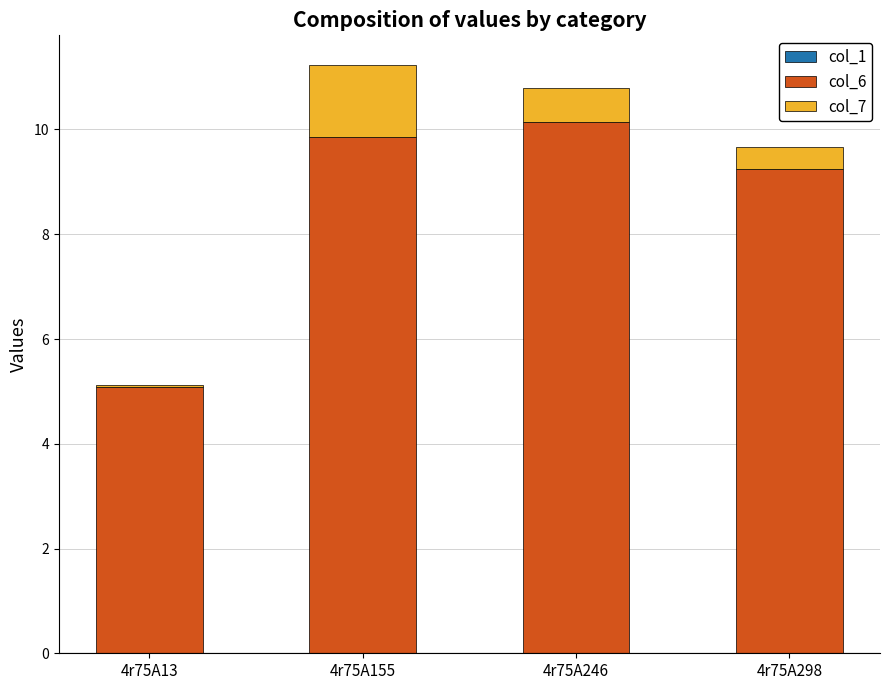

Is it true that col_6 equals 7.4 at 4r75A13?

False